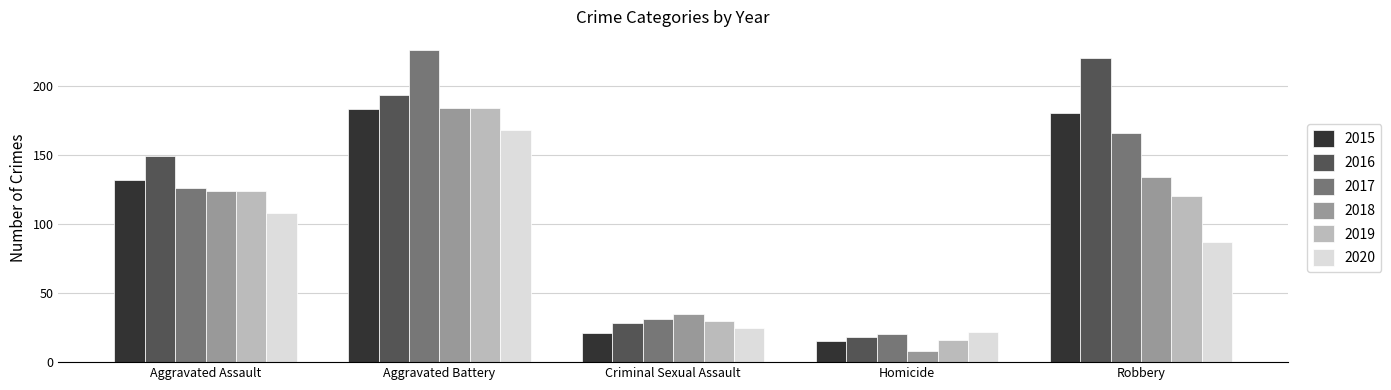

Which series has the largest total across all categories?

2016